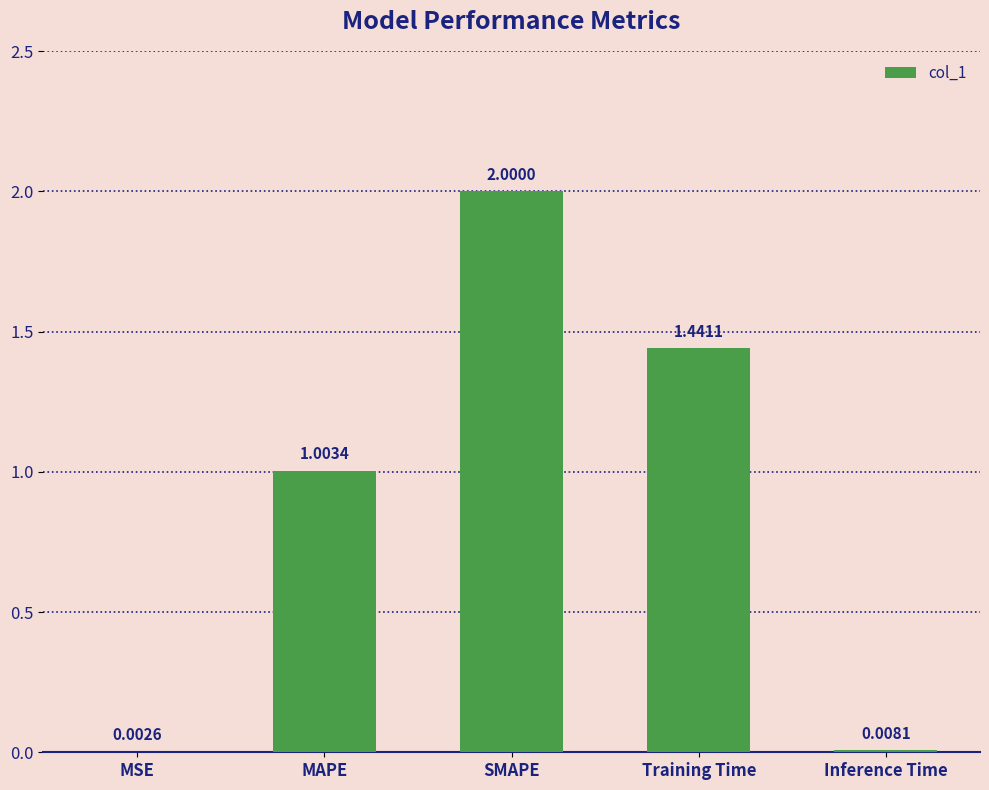

What is the sum of the values at MAPE and Inference Time?

1.0